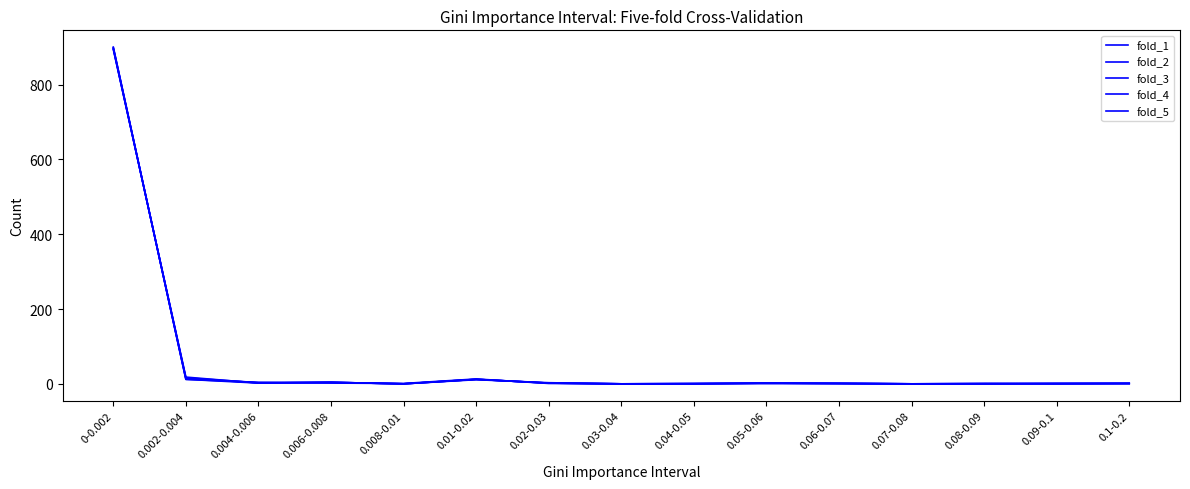

How many lines are shown in the chart?

5